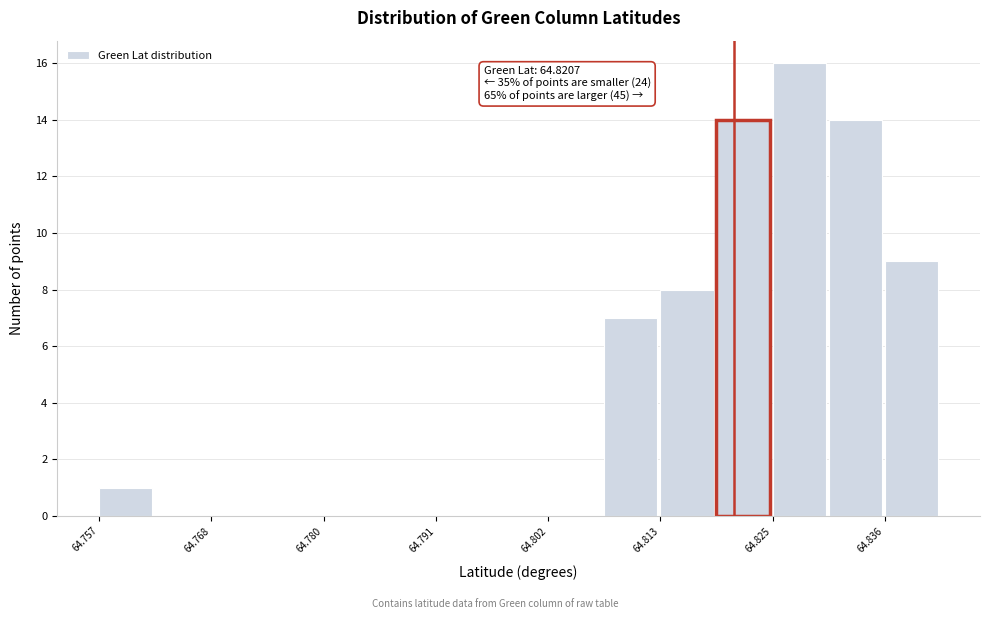

Around what value on the x-axis is the tallest bar? Give the approximate position of its centre, as read against the axis.

64.828